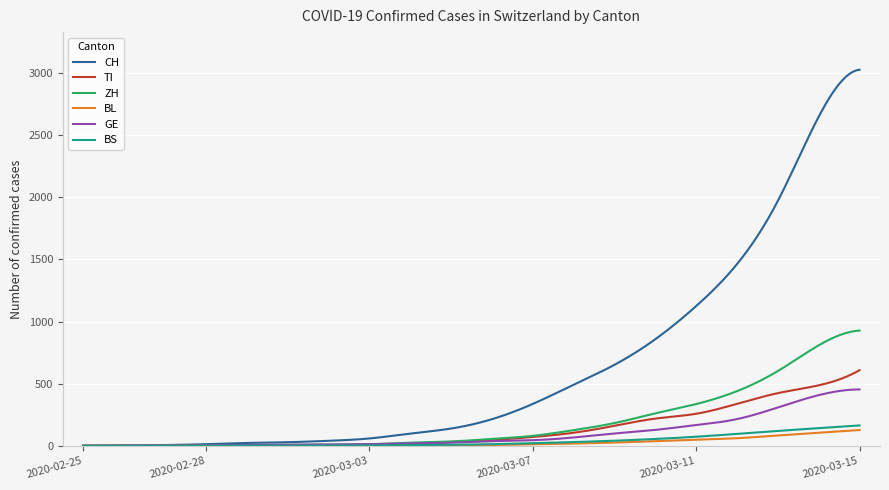

What is the highest value of the BL series?

127.0